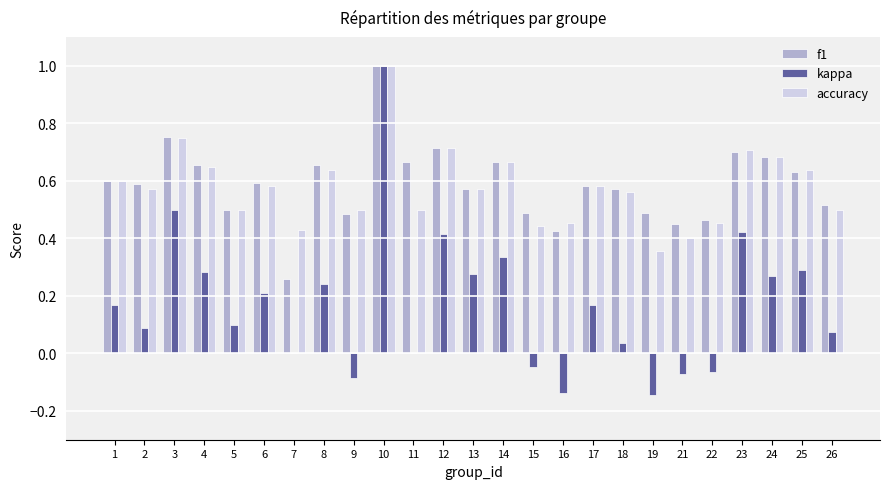

What is the sum of all f1 values?

14.7